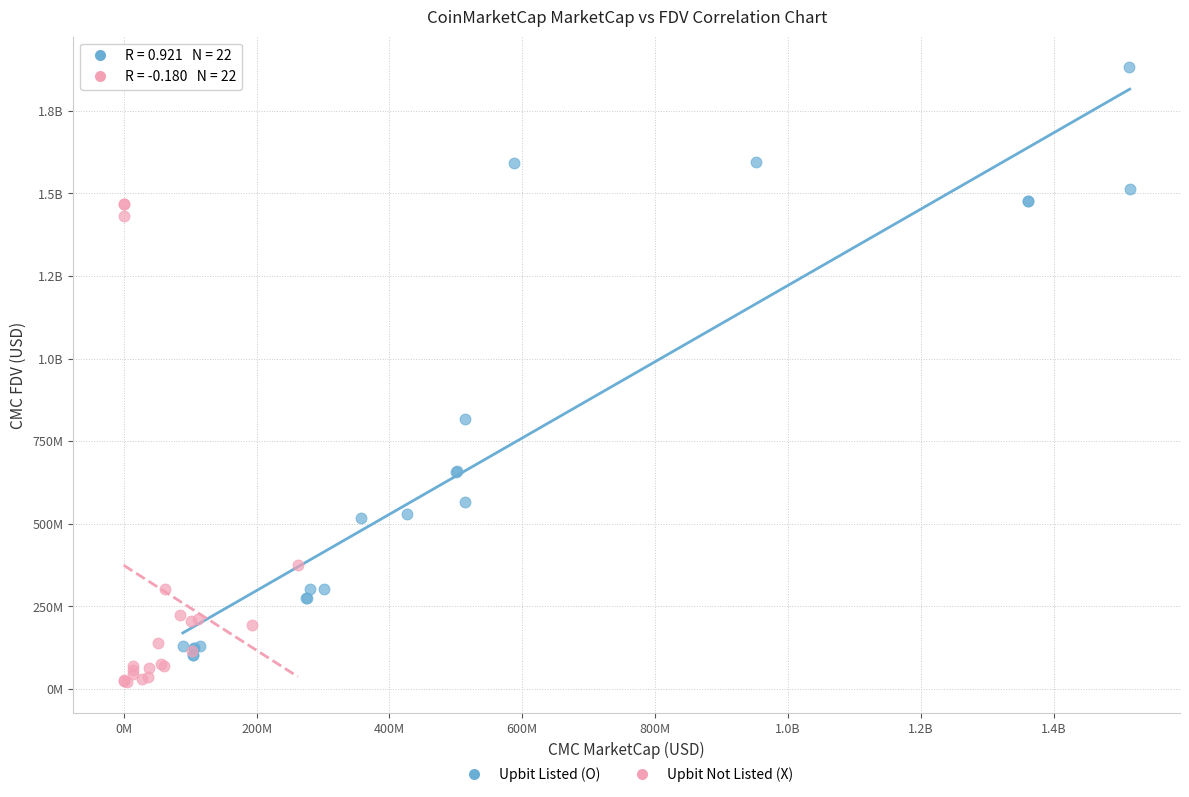

What are all the series names shown in the legend?

Upbit Listed (O), Upbit Not Listed (X)